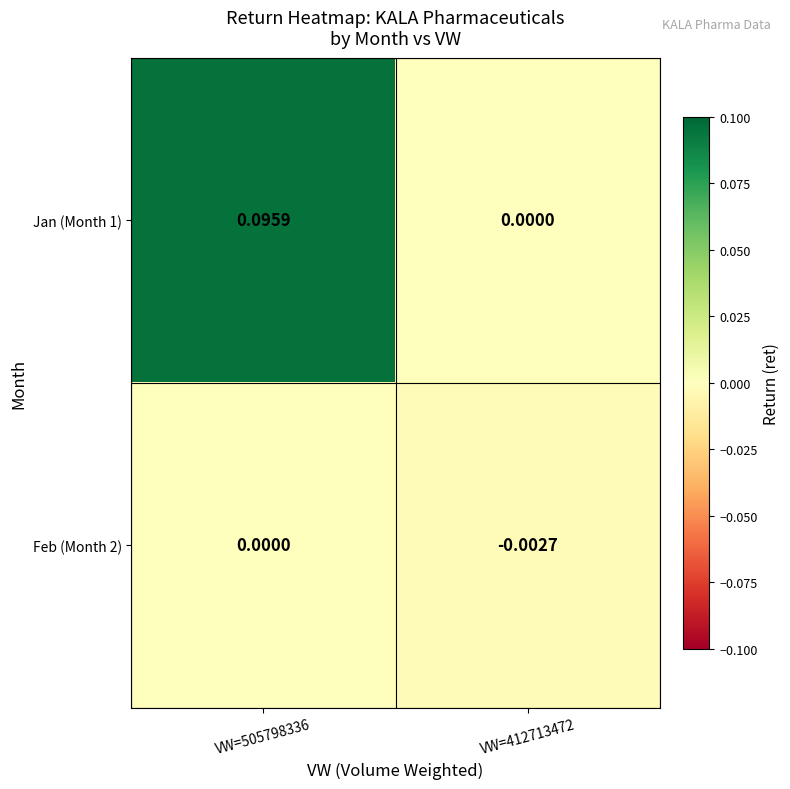

Between VW=505798336 and VW=412713472, which series saw the biggest shift?

Jan (Month 1)